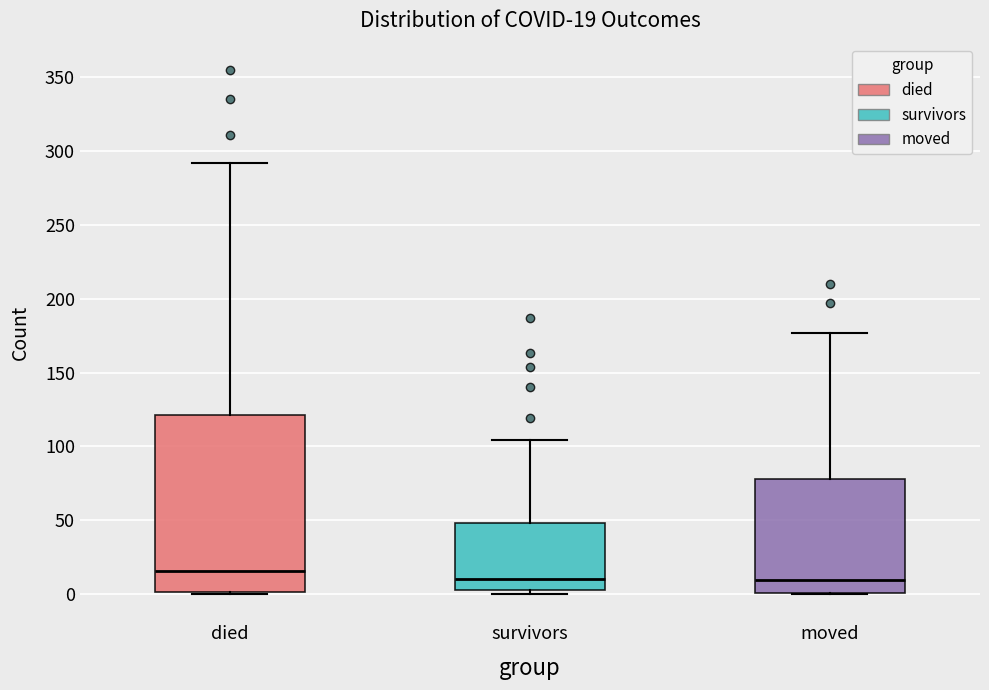

Which box's median line is the highest?

died